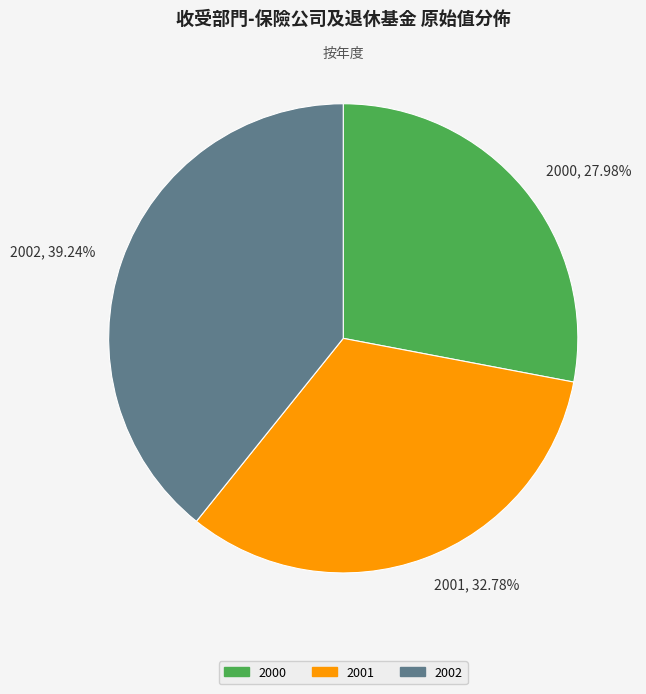

To the nearest percent, what is the difference between the 2000 and 2002 slice percentages?

11%